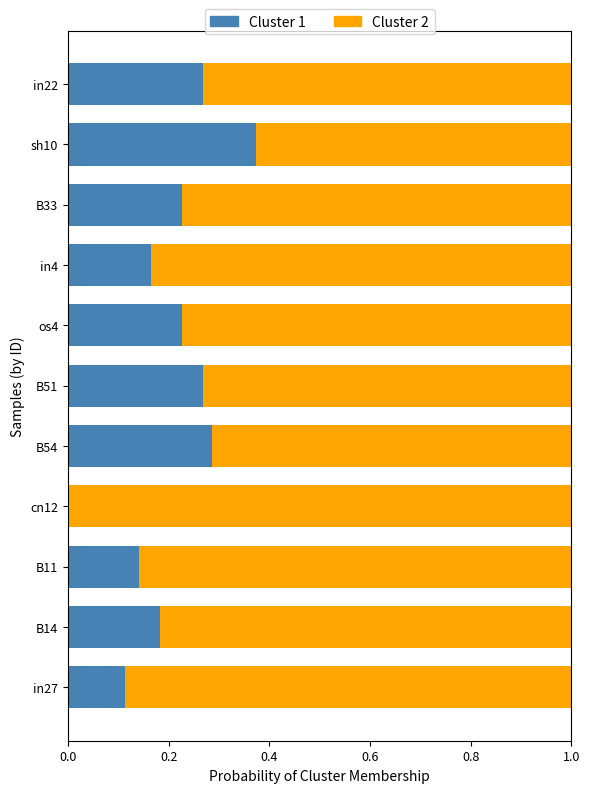

What is the sum of all Cluster 1 values?

2.3